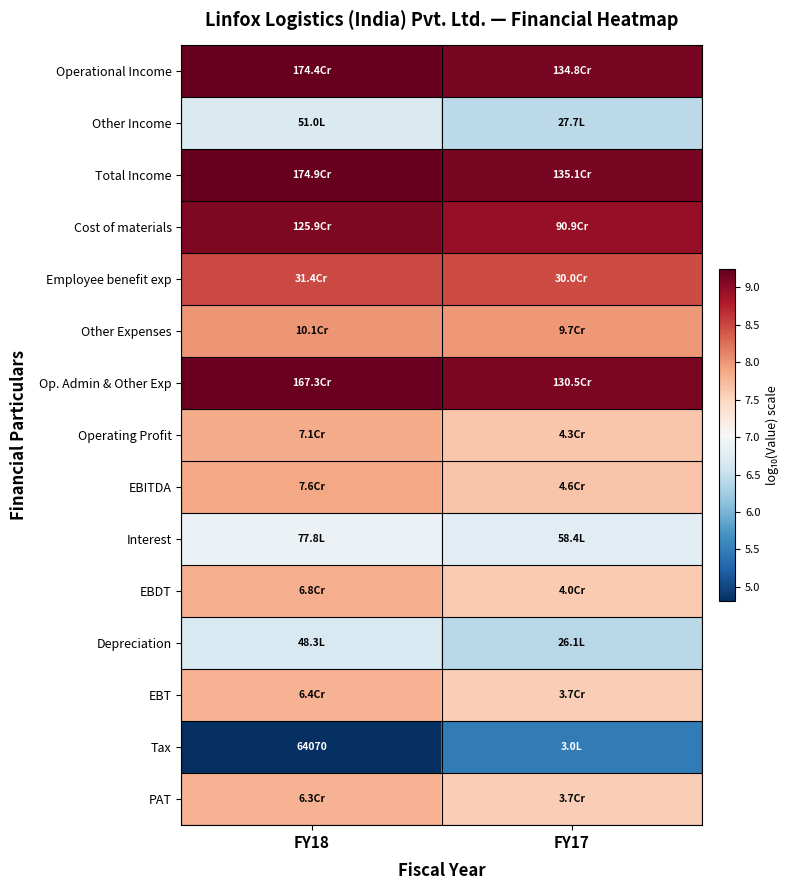

What is the total value across all series at FY17?

115.9